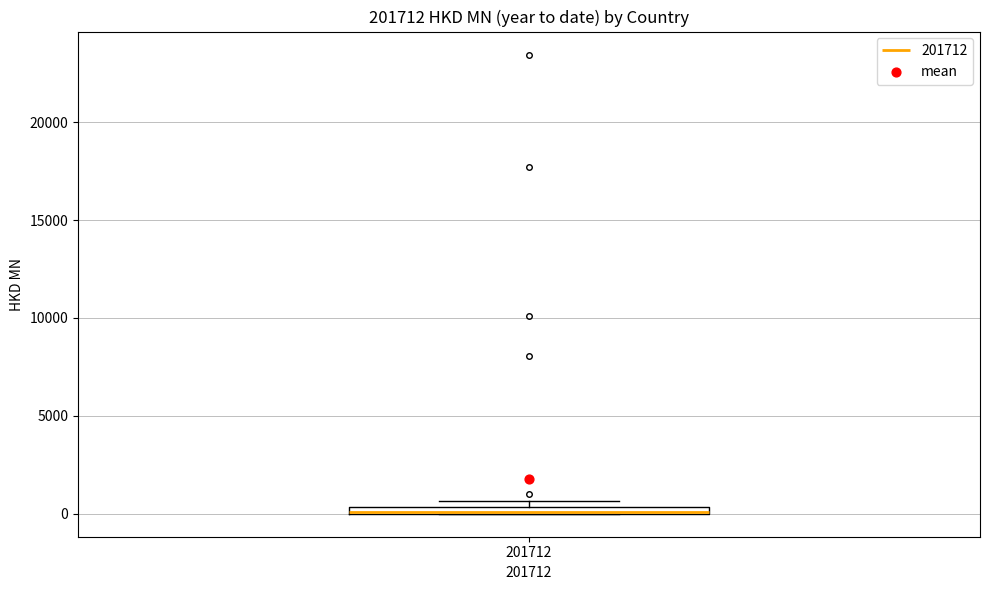

Where is the lower edge of the box at x = 201712 on the y-axis? The values are not printed on the chart, so give them approximately, as read against the axis.

0